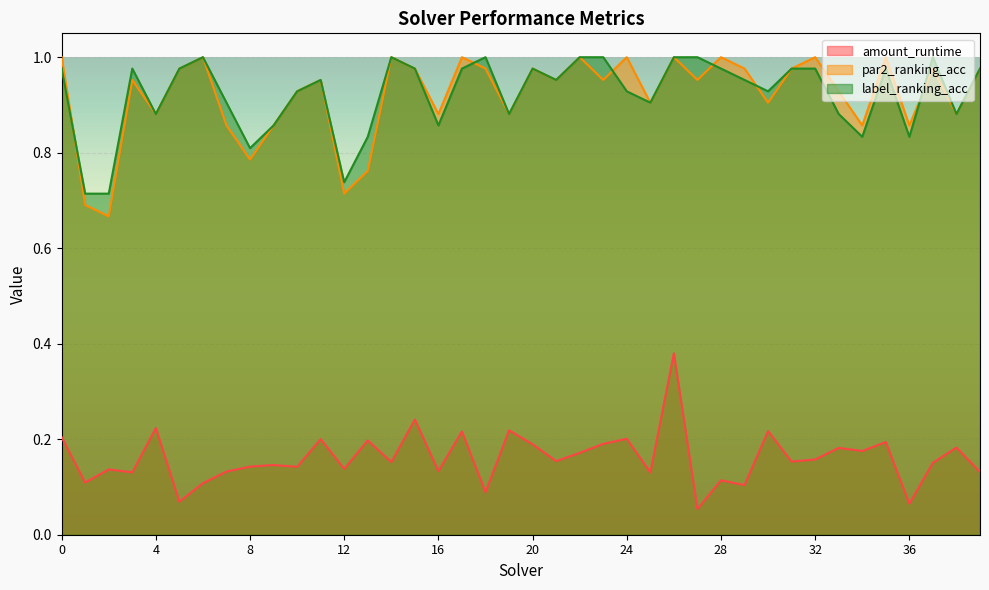

How many intersections are there between label_ranking_acc and par2_ranking_acc?

6